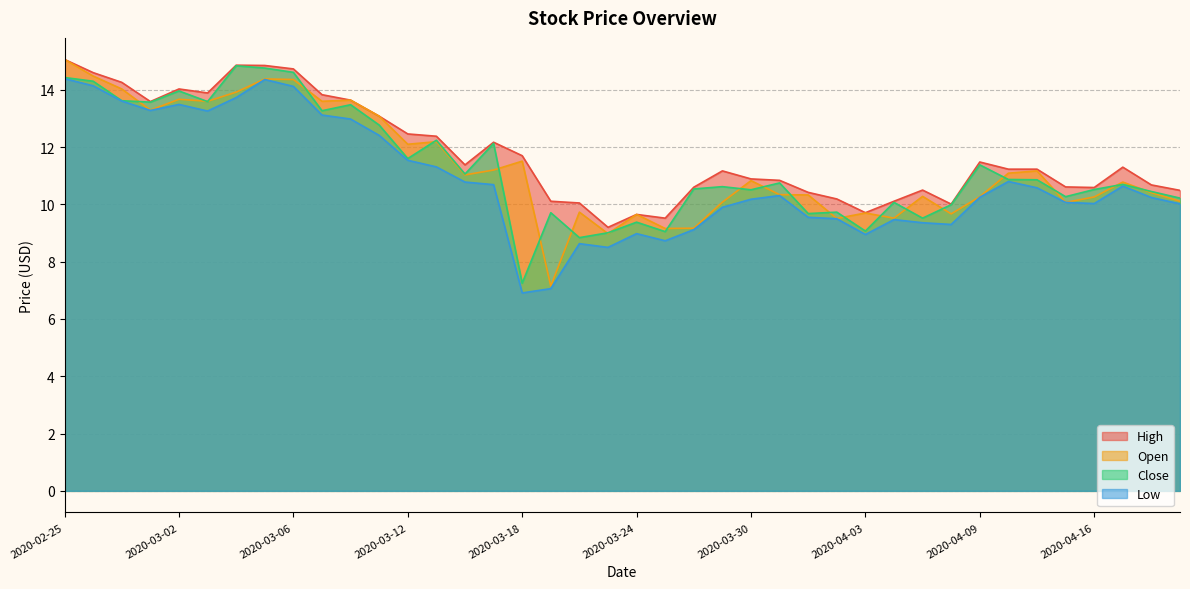

Reading right to left, extract all data points from this chart.

High: 10.5	10.7	11.3	10.6	10.6	11.2	11.2	11.5	10.0	10.5	10.1	9.7	10.2	10.4	10.8	10.9	11.2	10.6	9.5	9.6	9.2	10.1	10.1	11.7	12.2	11.4	12.4	12.5	13.1	13.6	13.8	14.7	14.9	14.9	13.9	14.0	13.6	14.3	14.6	15.1
Low: 10.0	10.2	10.6	10.0	10.1	10.6	10.8	10.2	9.3	9.4	9.5	8.9	9.5	9.6	10.3	10.2	9.9	9.1	8.7	9.0	8.5	8.6	7.1	6.9	10.7	10.8	11.3	11.5	12.4	13.0	13.1	14.1	14.4	13.7	13.3	13.5	13.3	13.6	14.1	14.4
Close: 10.2	10.4	10.7	10.5	10.3	10.9	10.9	11.4	10.0	9.5	10.1	9.1	9.7	9.7	10.8	10.5	10.6	10.5	9.1	9.4	9.0	8.8	9.7	7.2	12.1	11.1	12.2	11.6	12.8	13.5	13.3	14.6	14.8	14.8	13.6	14.0	13.6	13.6	14.3	14.4
Open: 10.1	10.4	10.8	10.3	10.1	11.2	11.1	10.3	9.7	10.3	9.5	9.7	9.5	10.3	10.3	10.8	10.1	9.2	9.2	9.6	9.0	9.7	7.2	11.5	11.2	11.0	12.2	12.1	13.1	13.6	13.6	14.4	14.4	13.9	13.6	13.7	13.3	14.0	14.5	15.1